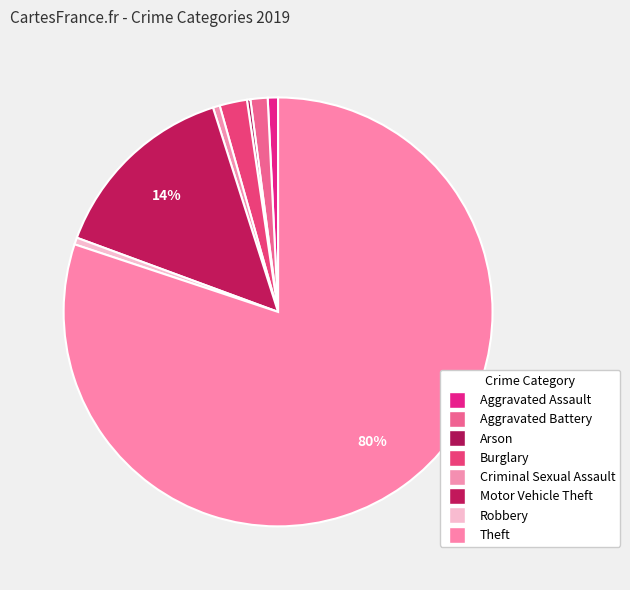

How many segments does this pie chart have?

8